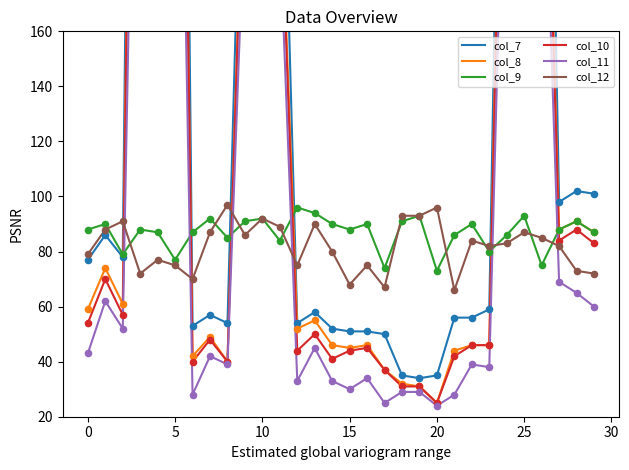

Which series contains the highest Y value?

col_7